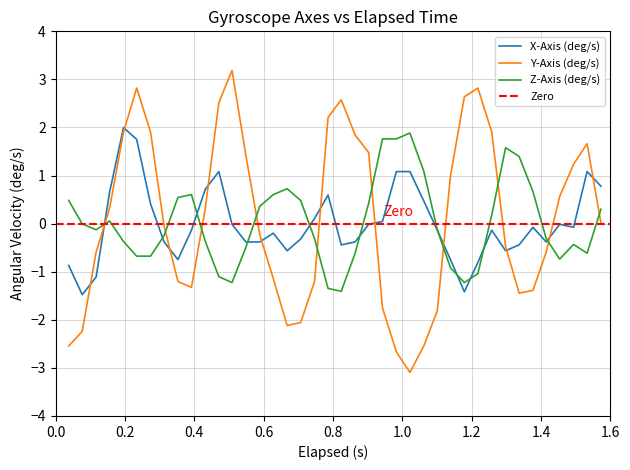

True or false: X-Axis (deg/s) has more than 2 points higher than both neighbors.

True